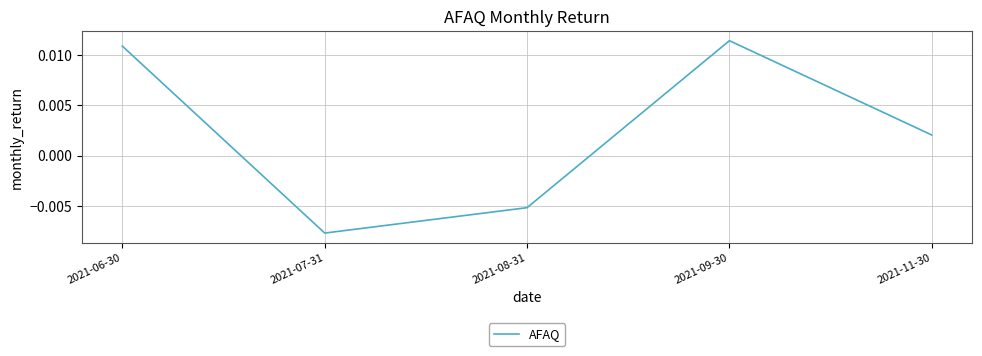

List the labels in order of value, largest first.

2021-09-30, 2021-06-30, 2021-11-30, 2021-08-31, 2021-07-31